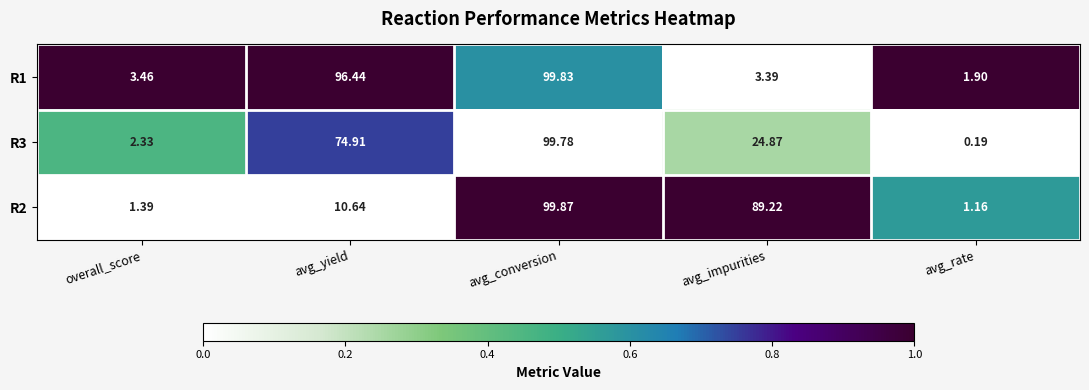

At which category is the sum across all series the highest?

avg_conversion